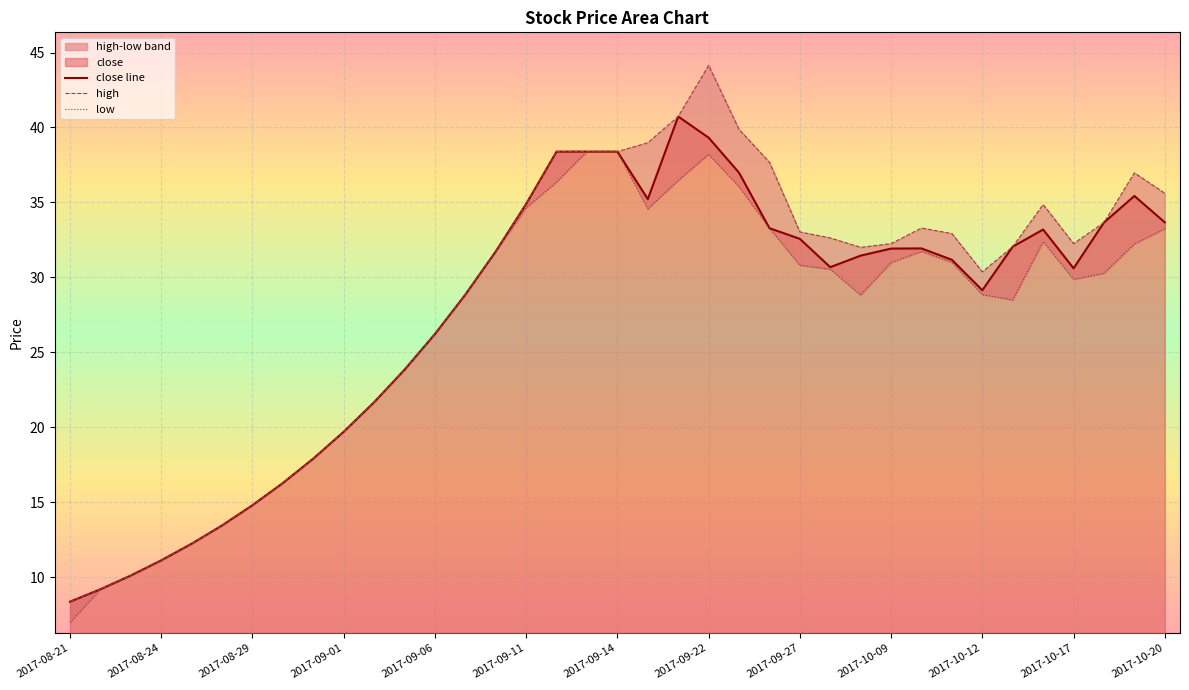

Reading right to left, what are all the values shown in this chart?

close line: 33.7	35.4	33.7	30.6	33.2	32.0	29.1	31.2	31.9	31.9	31.4	30.7	32.6	33.3	37.0	39.3	40.7	35.2	38.4	38.4	38.4	34.9	31.7	28.9	26.2	23.8	21.7	19.7	17.9	16.3	14.8	13.4	12.2	11.1	10.1	9.2	8.4
high: 35.6	37.0	33.7	32.2	34.9	32.0	30.4	32.9	33.3	32.2	32.0	32.6	33.0	37.7	39.9	44.1	40.7	39.0	38.4	38.4	38.4	34.9	31.7	28.9	26.2	23.8	21.7	19.7	17.9	16.3	14.8	13.4	12.2	11.1	10.1	9.2	8.4
low: 33.2	32.2	30.3	29.9	32.4	28.5	28.9	31.0	31.7	31.0	28.8	30.5	30.8	33.3	36.0	38.2	36.5	34.6	38.4	38.4	36.4	34.6	31.7	28.9	26.2	23.8	21.7	19.7	17.9	16.3	14.8	13.4	12.2	11.1	10.1	9.2	7.0